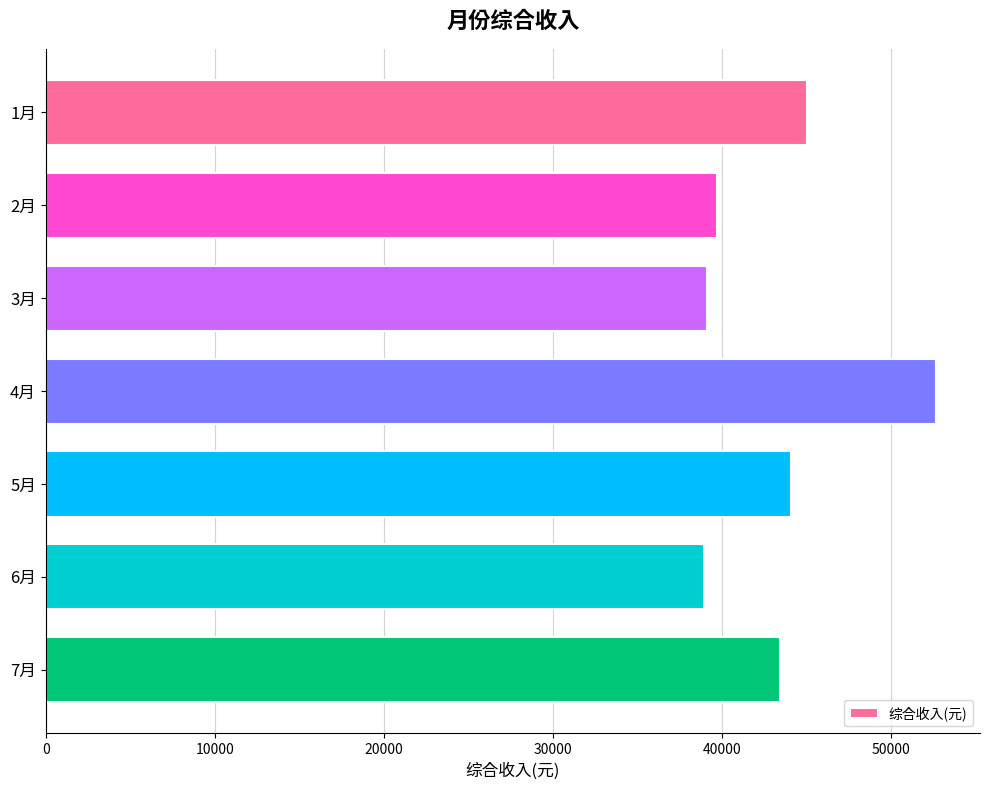

How many values exceed 43435?

4